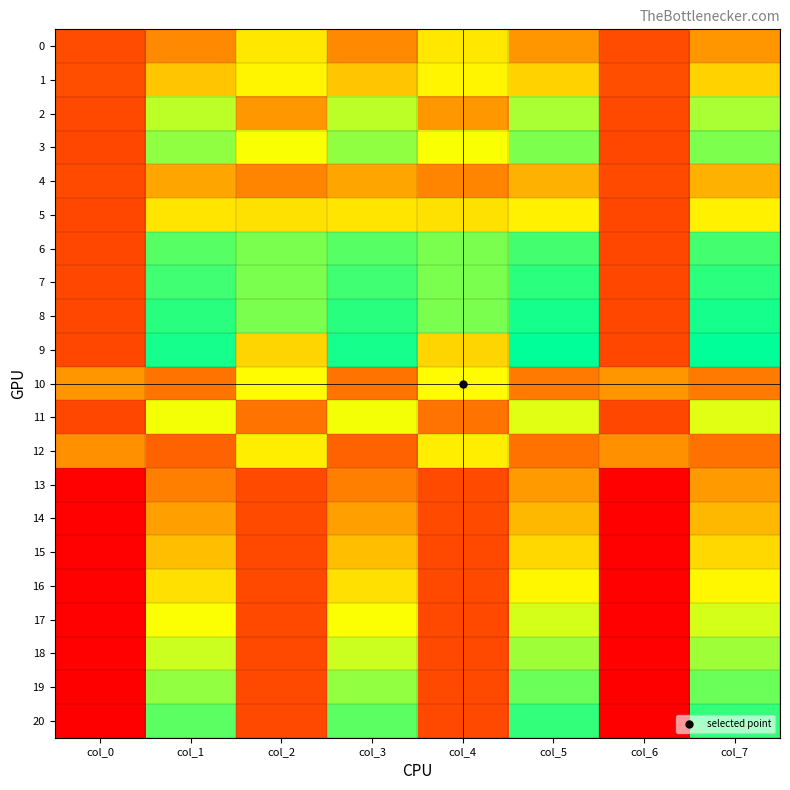

What is the minimum value shown in the chart?

165